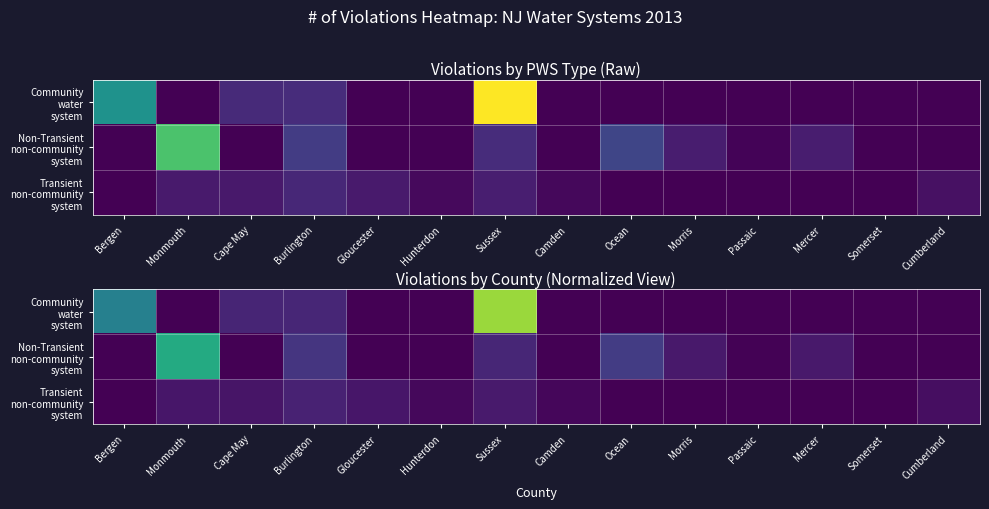

What is the average value of the Transient non-community system series?

6.8